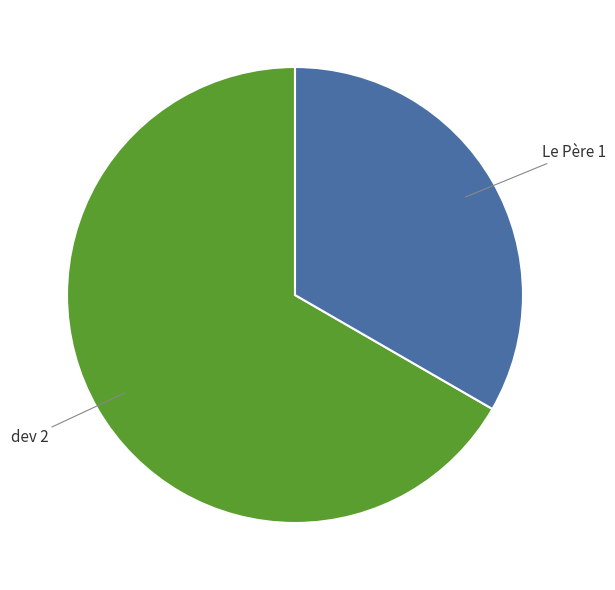

Is there a majority slice in this chart?

Yes